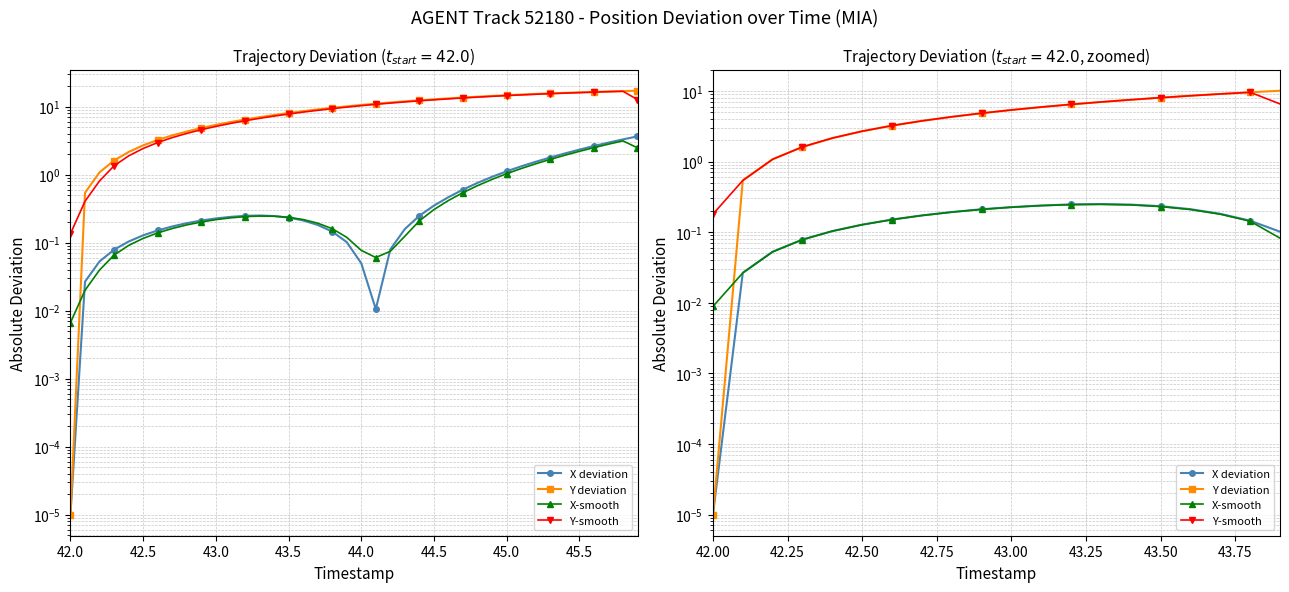

Which series has the widest spread of values?

Y deviation